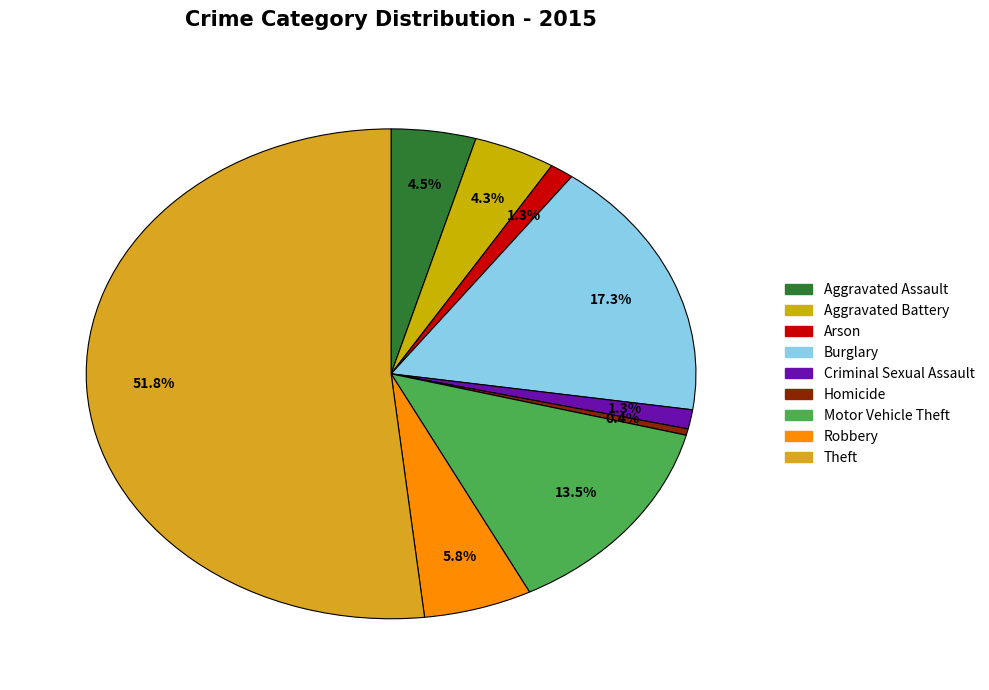

True or false: Burglary accounts for 7% of the total.

False